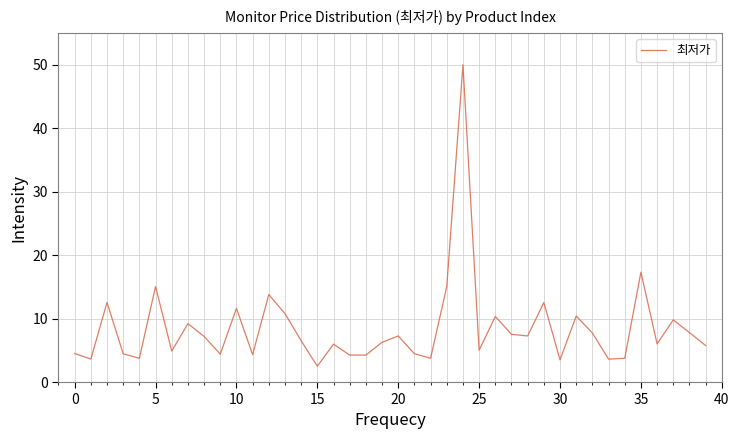

What is the difference between the maximum and minimum values?

47.5